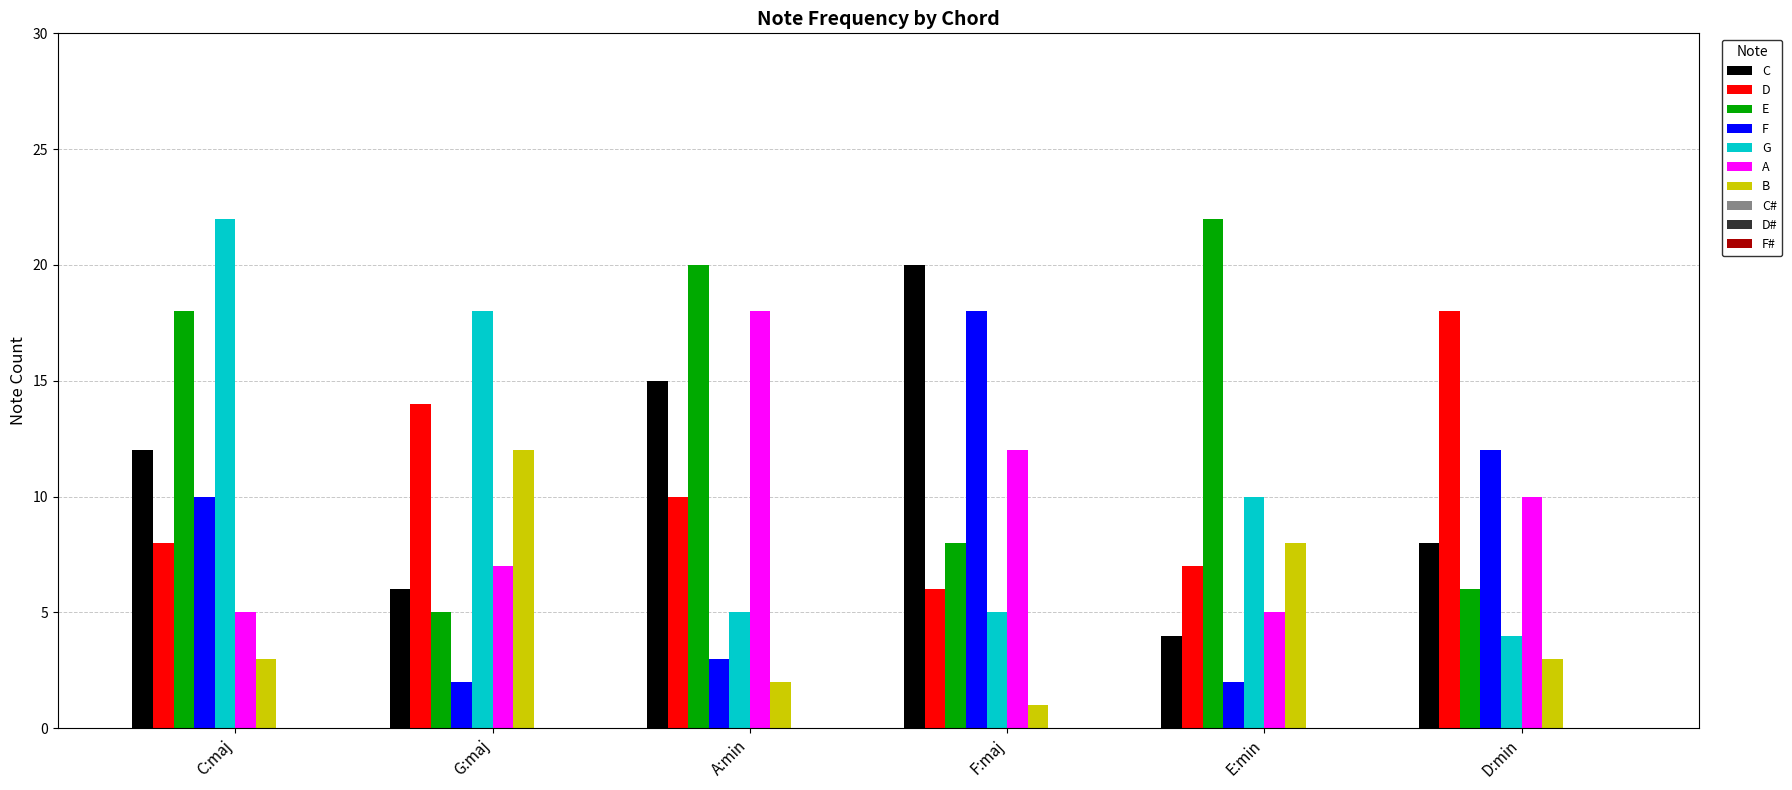

How many series are shown in this chart?

7